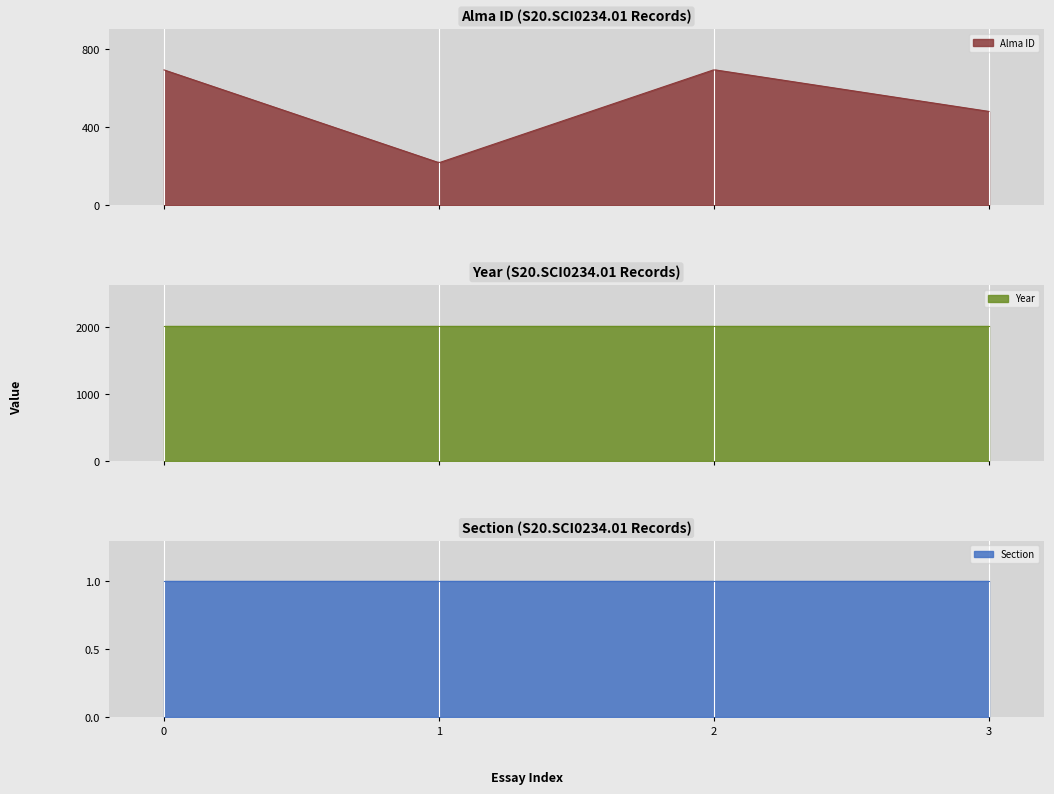

How many interior local valleys does the Alma ID series have?

1